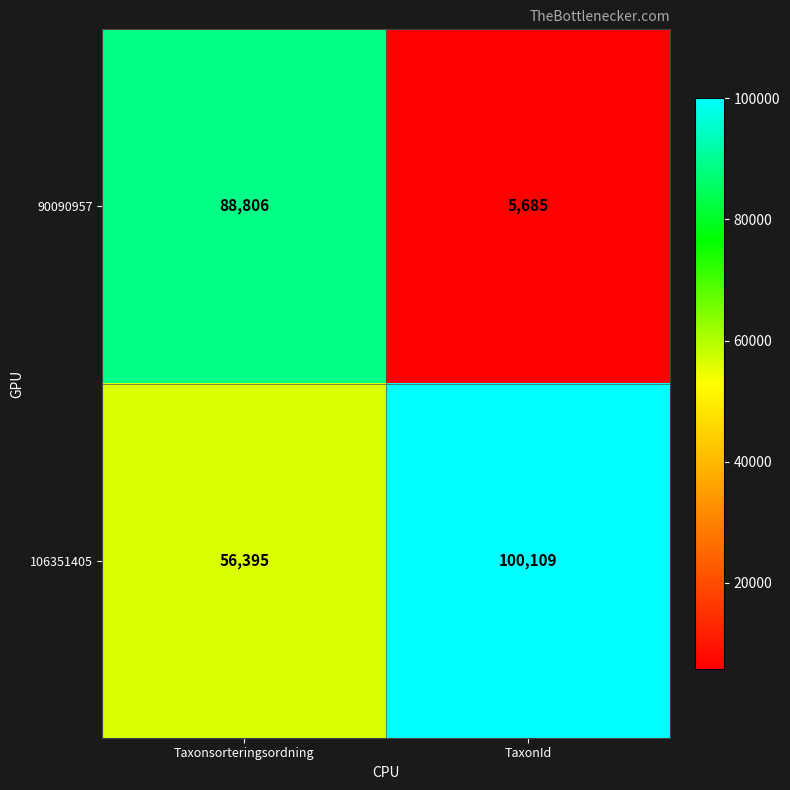

Is it true that 106351405 equals 168905 at TaxonId?

False